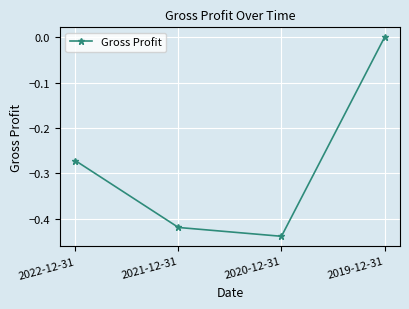

What position from the right is 2022-12-31?

4